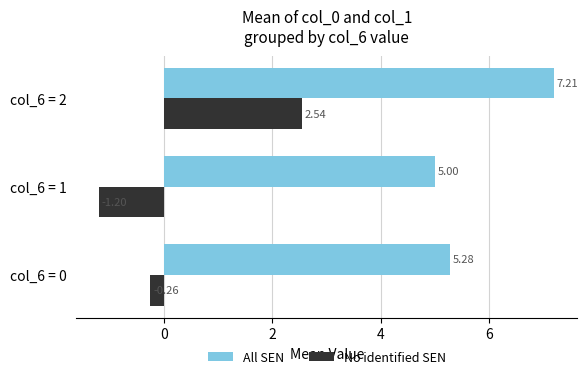

How many values in No identified SEN are below zero?

2